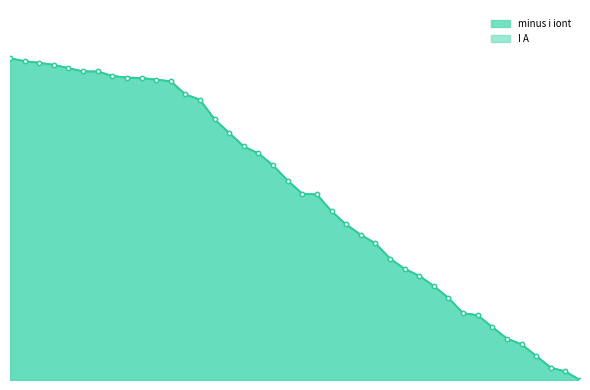

Reading left to right, transcribe all the data shown in this chart.

minus i iont: 17:57:27=100.0	17:57:28=99.1	17:57:29=98.6	17:57:30=98.0	17:57:31=96.9	17:57:32=95.9	17:57:33=95.9	17:57:34=94.5	17:57:35=94.0	17:57:36=93.9	17:57:37=93.4	17:57:38=92.9	17:57:39=88.8	17:57:40=87.1	17:57:41=81.0	17:57:42=76.8	17:57:43=72.6	17:57:44=70.4	17:57:45=66.7	17:57:46=62.0	17:57:47=57.9	17:57:48=57.7	17:57:49=52.4	17:57:50=48.3	17:57:51=45.2	17:57:52=42.5	17:57:53=37.8	17:57:54=34.6	17:57:55=32.4	17:57:56=29.2	17:57:57=25.5	17:57:58=20.8	17:57:59=20.2	17:58:00=16.5	17:58:01=12.9	17:58:02=11.1	17:58:03=7.5	17:58:04=3.8	17:58:05=2.7	17:58:06=0.0
I A: 17:57:27=100.0	17:57:28=99.1	17:57:29=98.6	17:57:30=98.0	17:57:31=96.9	17:57:32=95.9	17:57:33=95.9	17:57:34=94.5	17:57:35=94.0	17:57:36=93.9	17:57:37=93.4	17:57:38=92.9	17:57:39=88.8	17:57:40=87.1	17:57:41=81.0	17:57:42=76.8	17:57:43=72.6	17:57:44=70.4	17:57:45=66.7	17:57:46=62.0	17:57:47=57.9	17:57:48=57.7	17:57:49=52.4	17:57:50=48.3	17:57:51=45.2	17:57:52=42.5	17:57:53=37.8	17:57:54=34.6	17:57:55=32.4	17:57:56=29.2	17:57:57=25.5	17:57:58=20.8	17:57:59=20.2	17:58:00=16.5	17:58:01=12.9	17:58:02=11.1	17:58:03=7.5	17:58:04=3.8	17:58:05=2.7	17:58:06=0.0